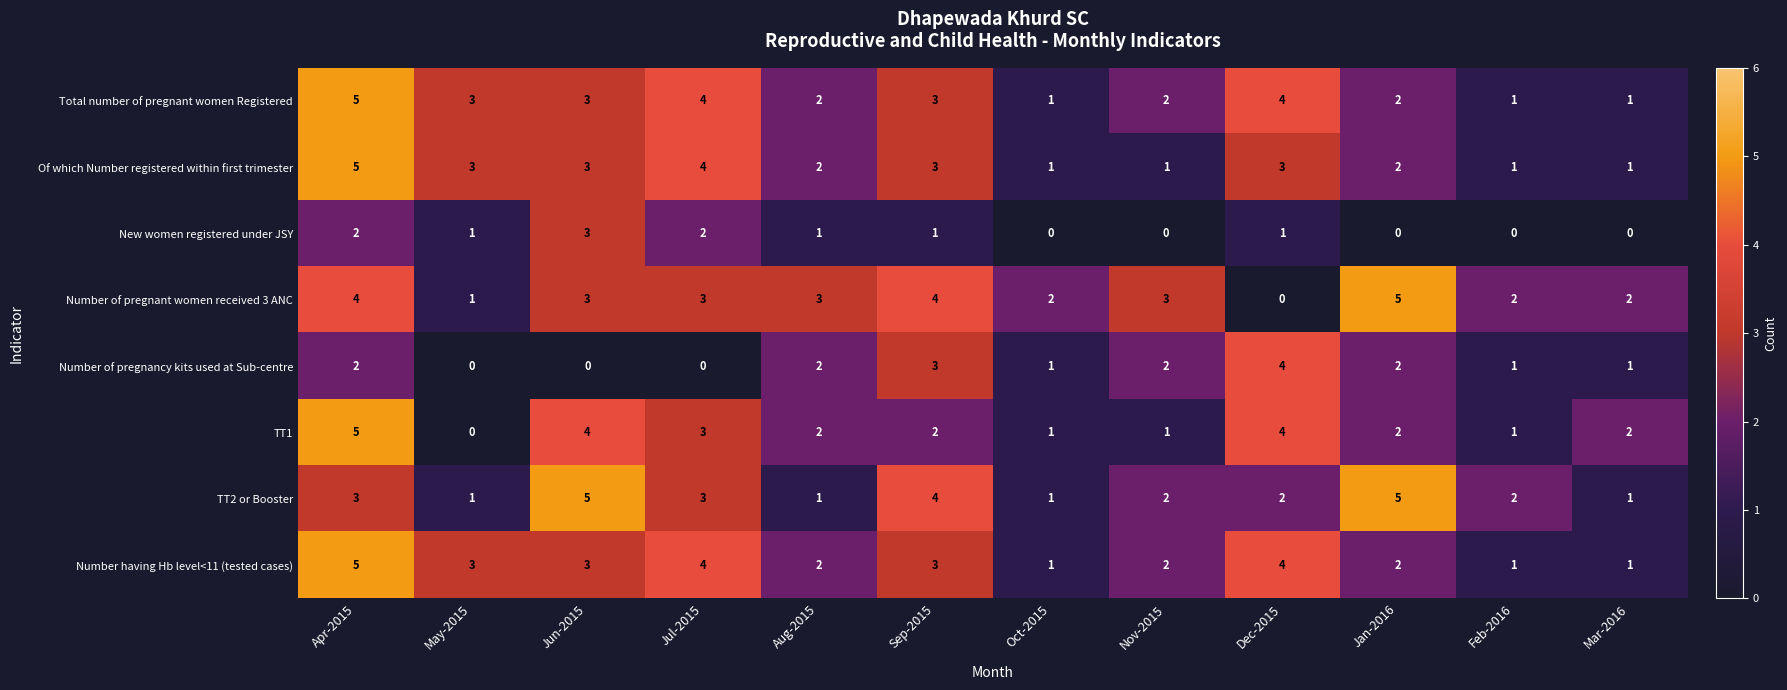

True or false: Of which Number registered within first trimester has a value of 2 at Jan-2016.

True